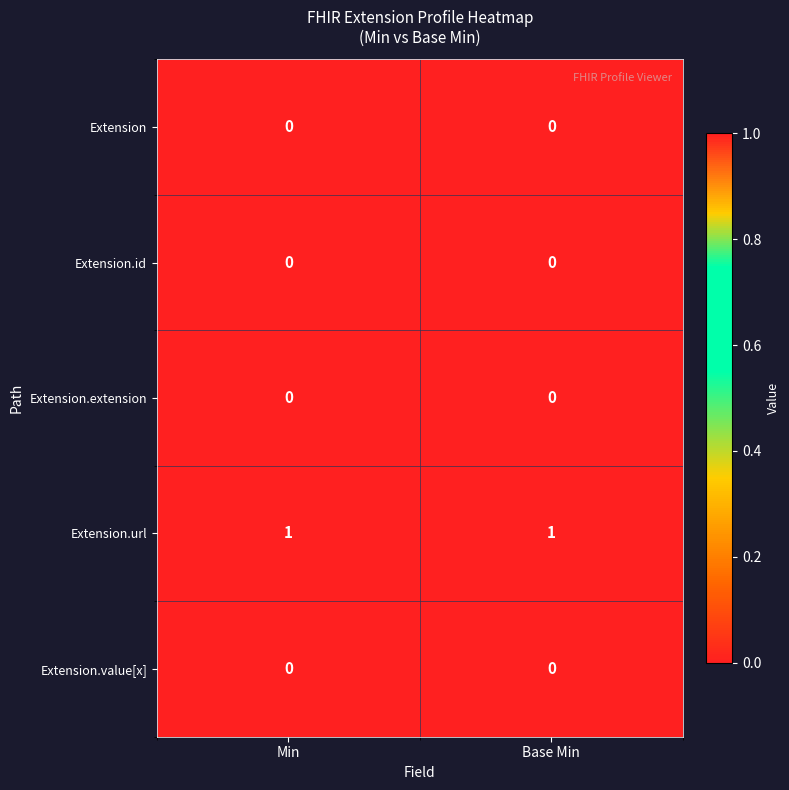

Is it true that Extension.value[x] equals 0 at Min?

True